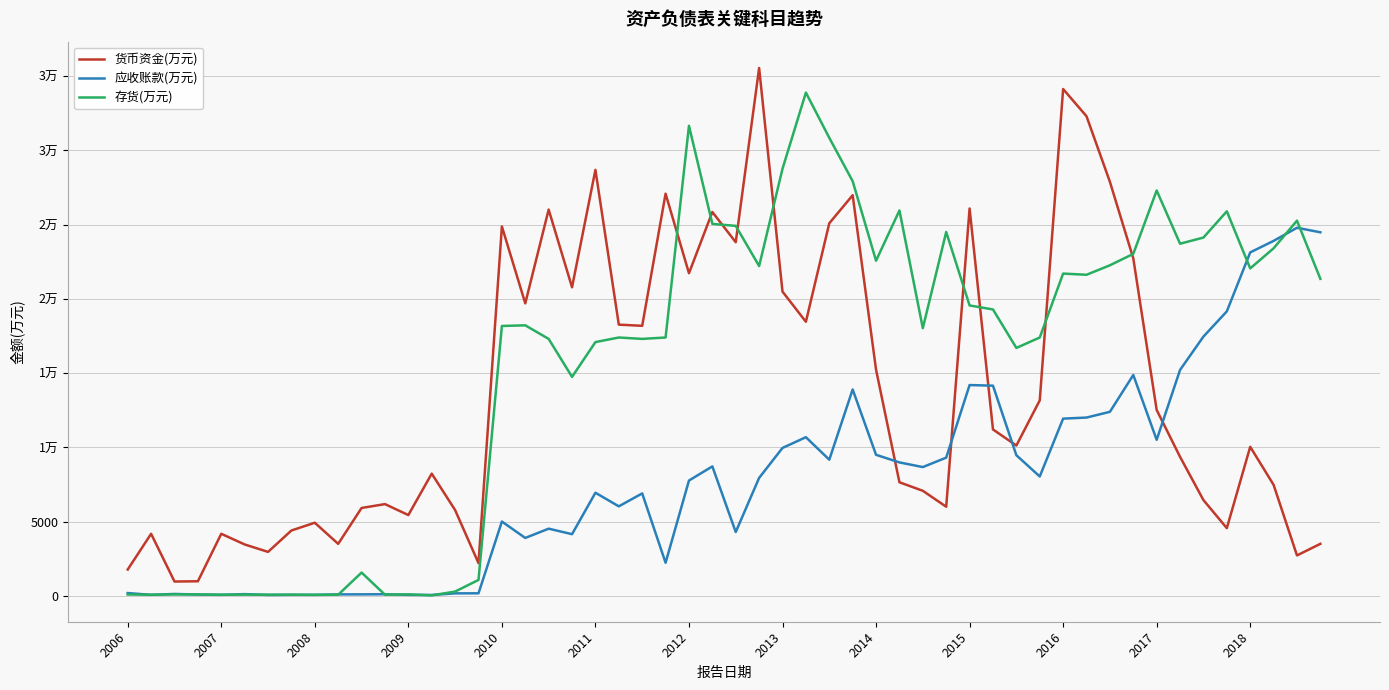

What are all the series names shown in the legend?

货币资金(万元), 应收账款(万元), 存货(万元)